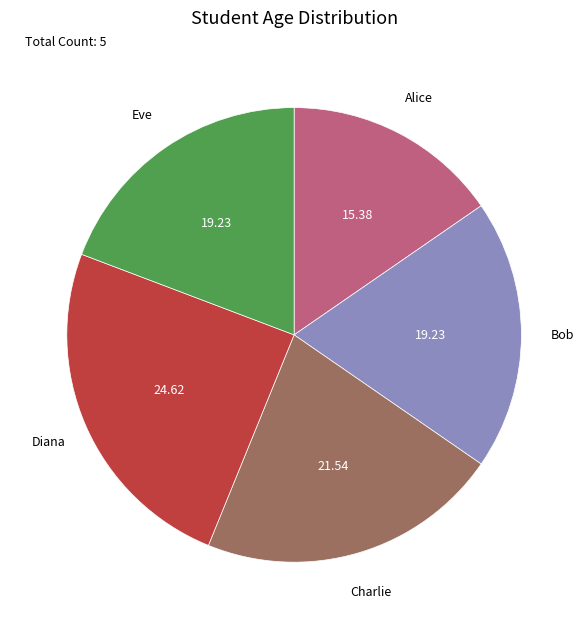

Between Bob and Diana, which is larger?

Diana